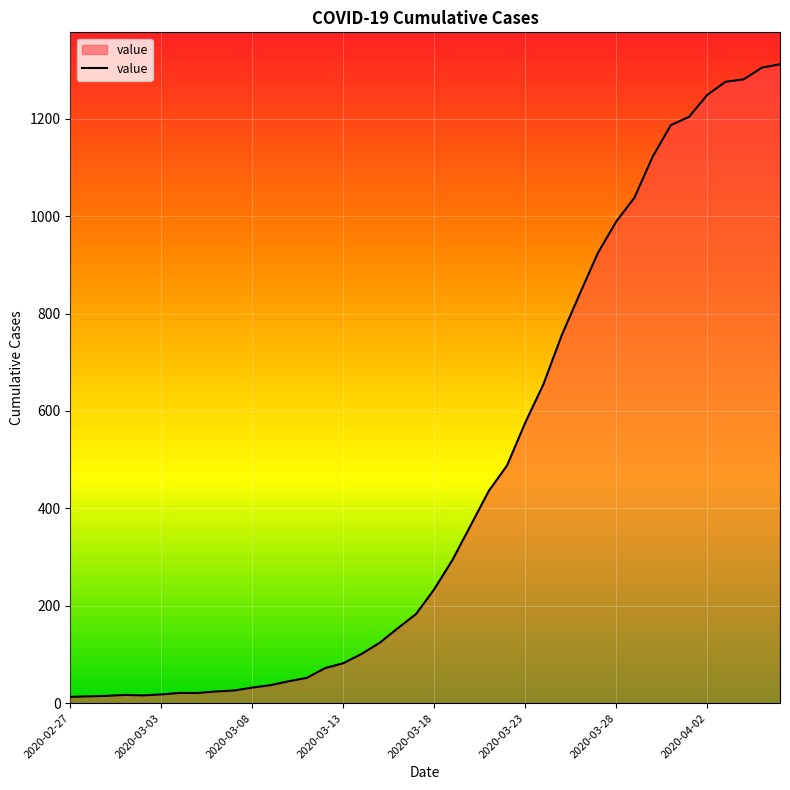

What is the difference between the second highest and minimum values?

1292